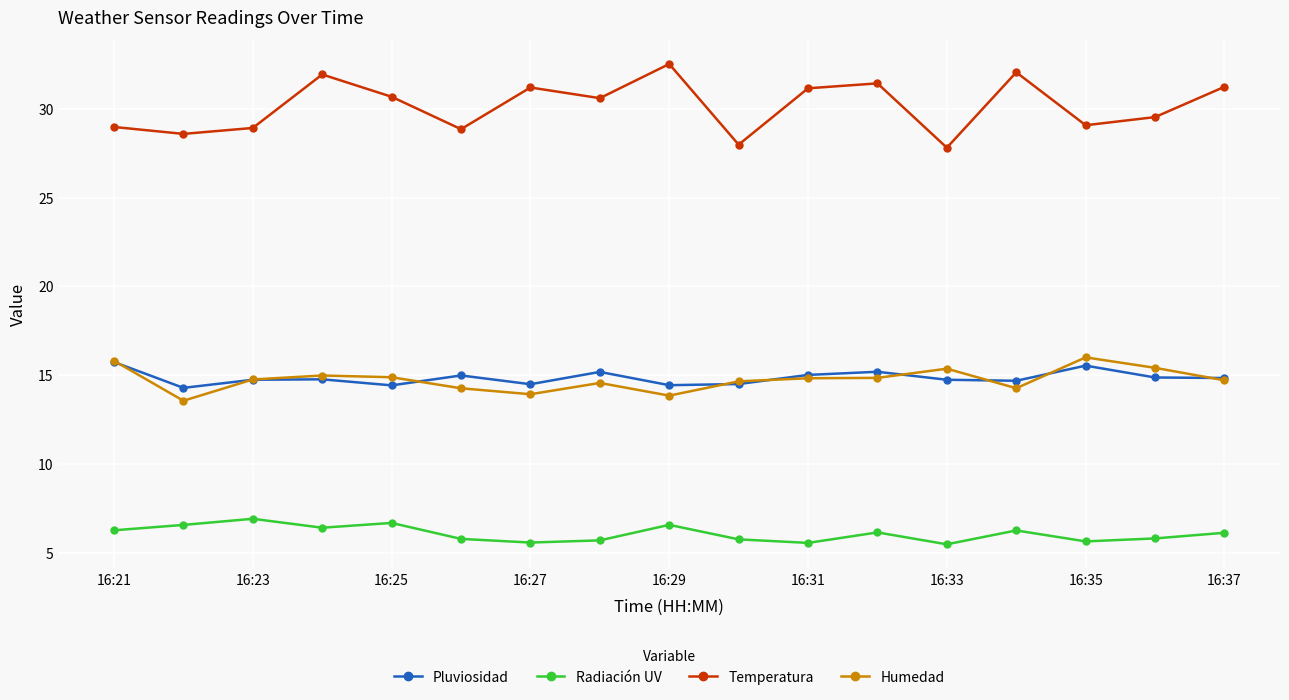

What is the average value of the Humedad series?

14.7